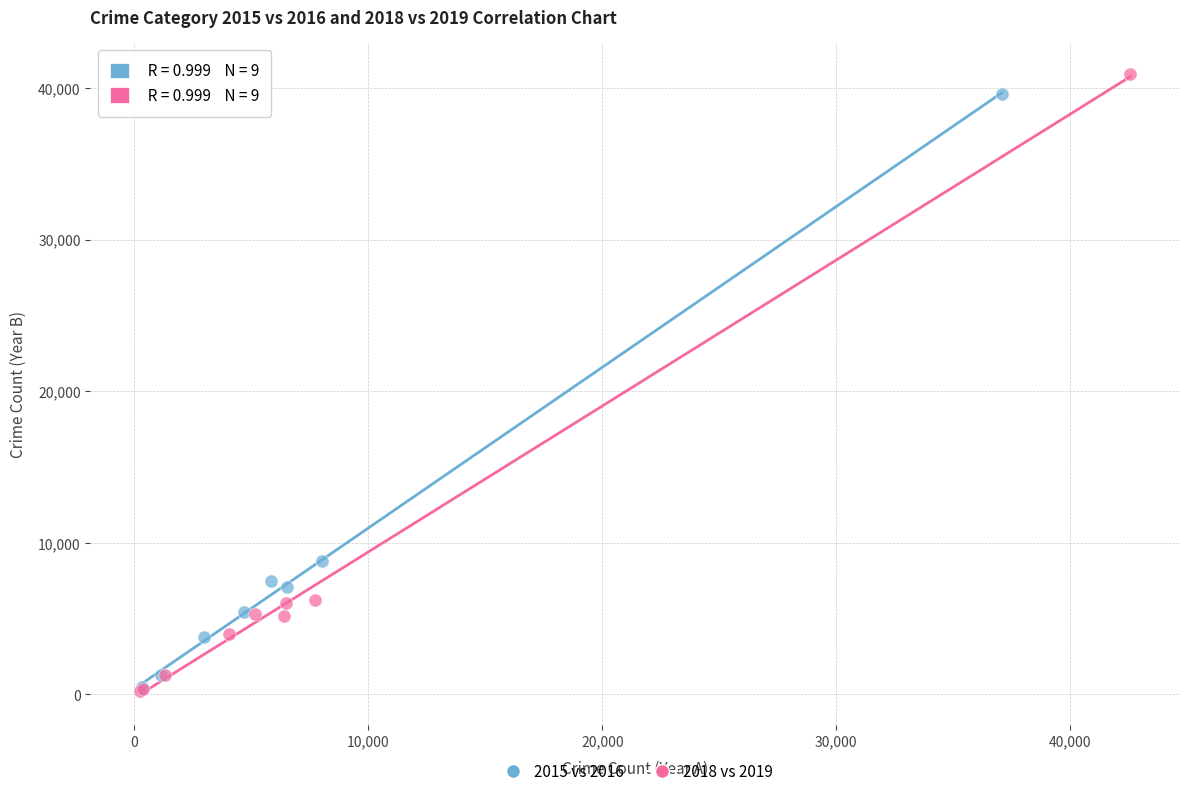

Which series has the widest spread of Y values?

2018 vs 2019